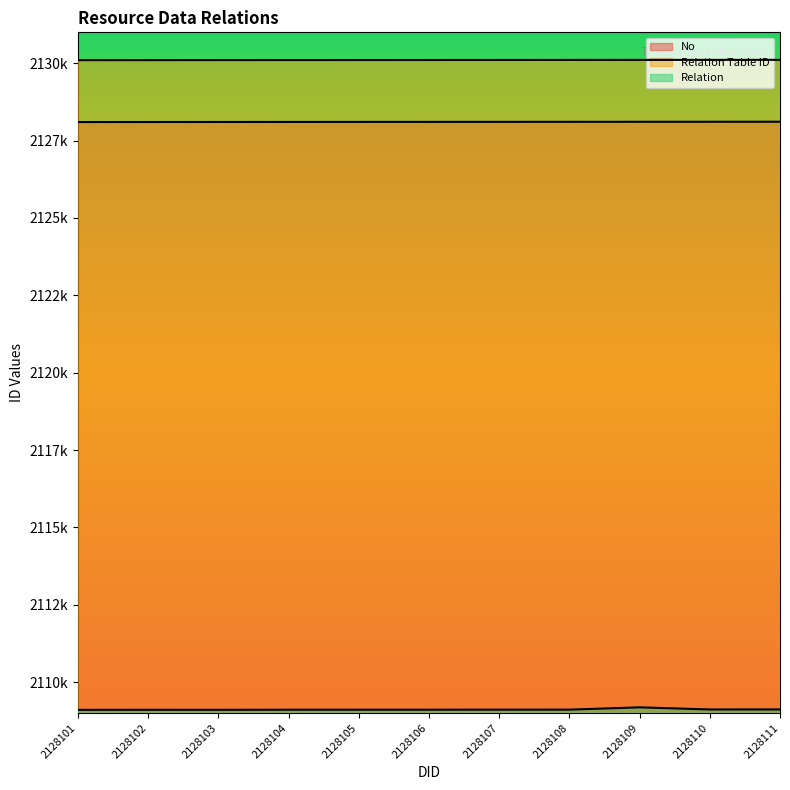

List the series in order of their peak value, highest first.

Relation Table ID, No, Relation